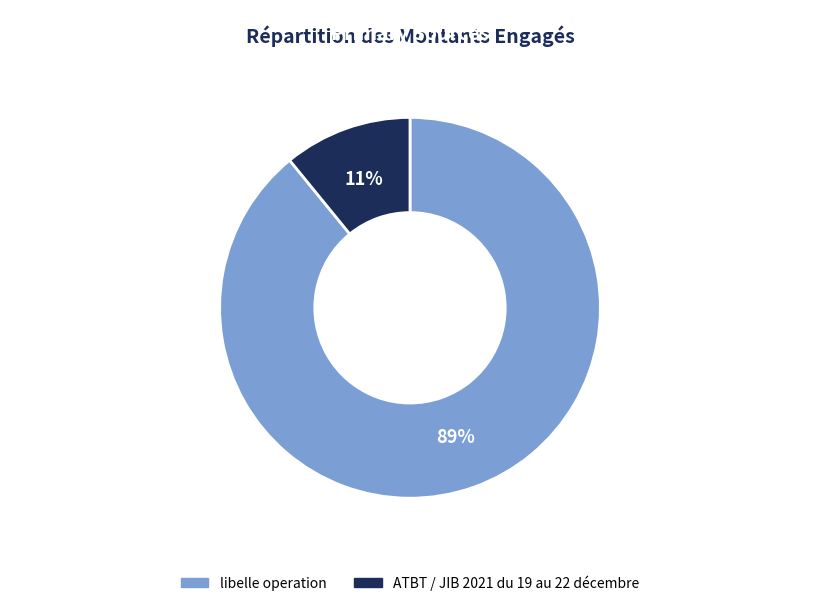

To the nearest percent, what is the difference between the largest and smallest slice percentages?

78%